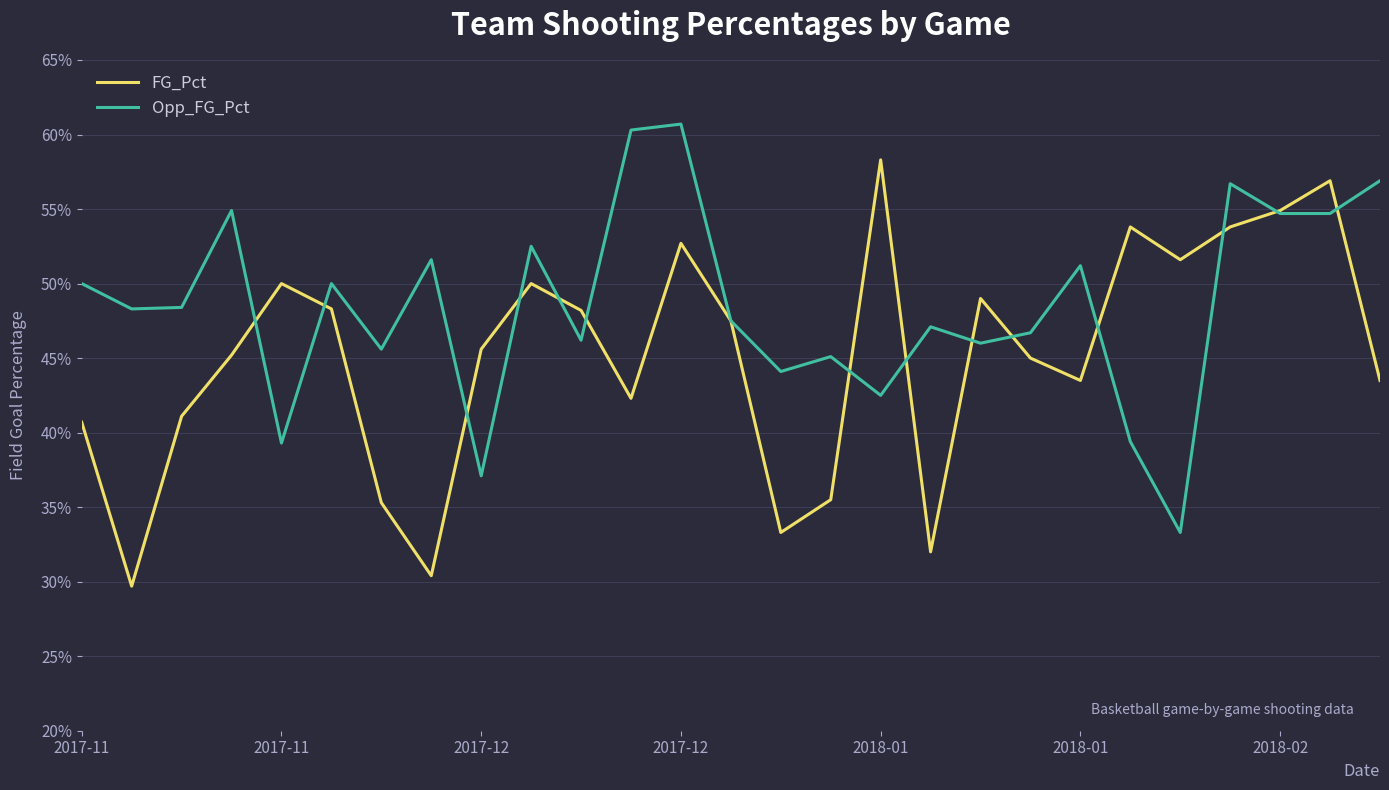

What are all the series names shown in the legend?

FG_Pct, Opp_FG_Pct